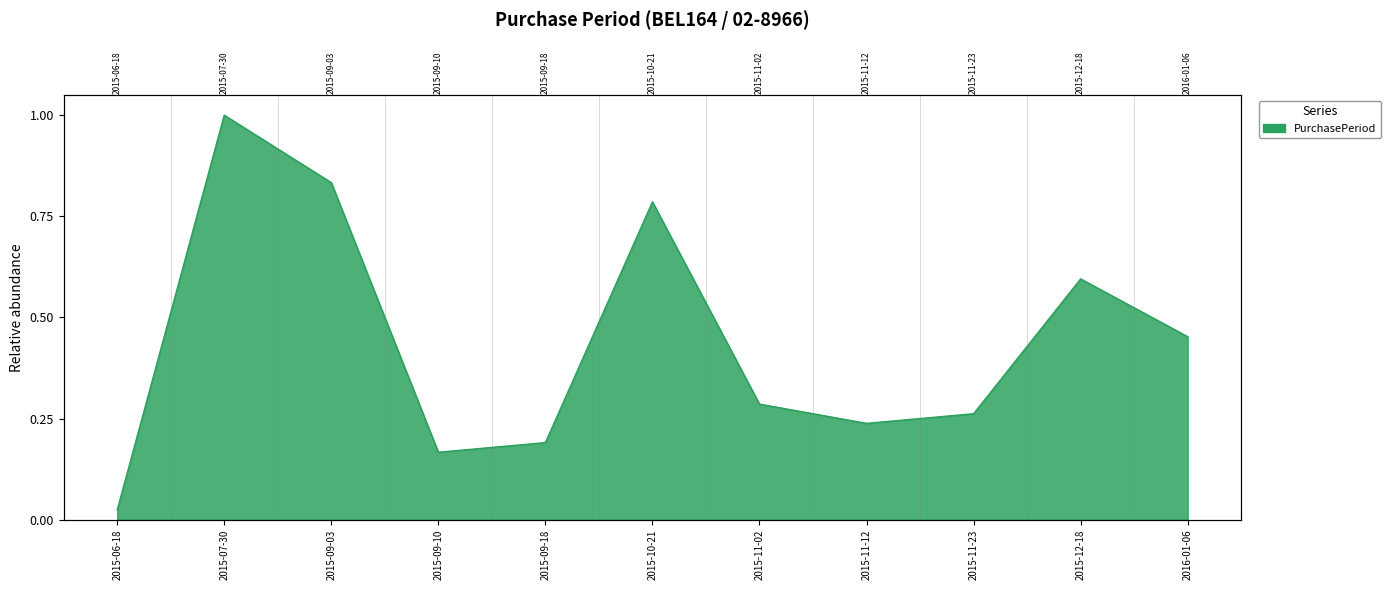

At which label is the value closest to 0?

2015-06-18